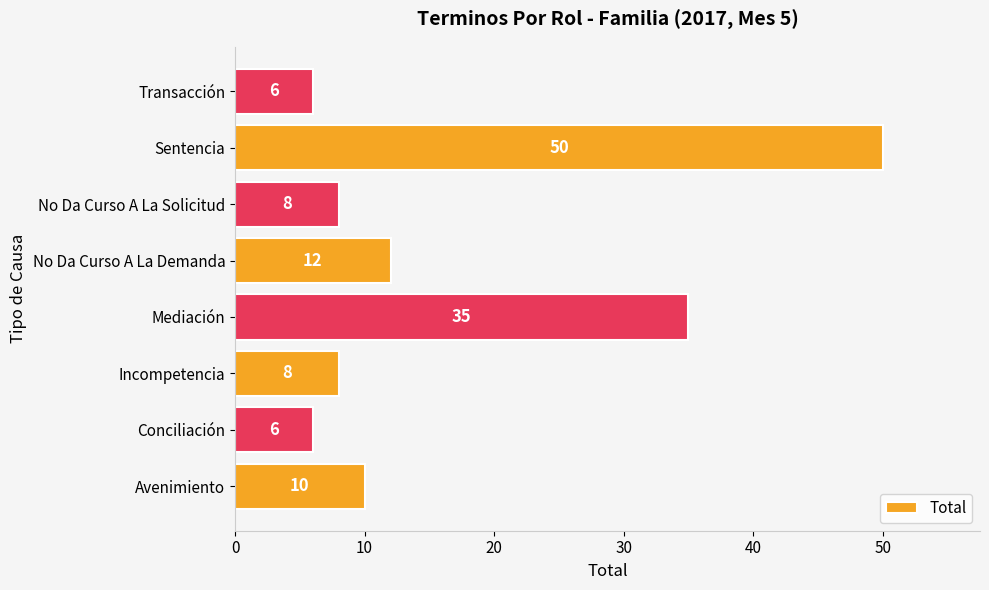

What is the maximum value shown in the chart?

50